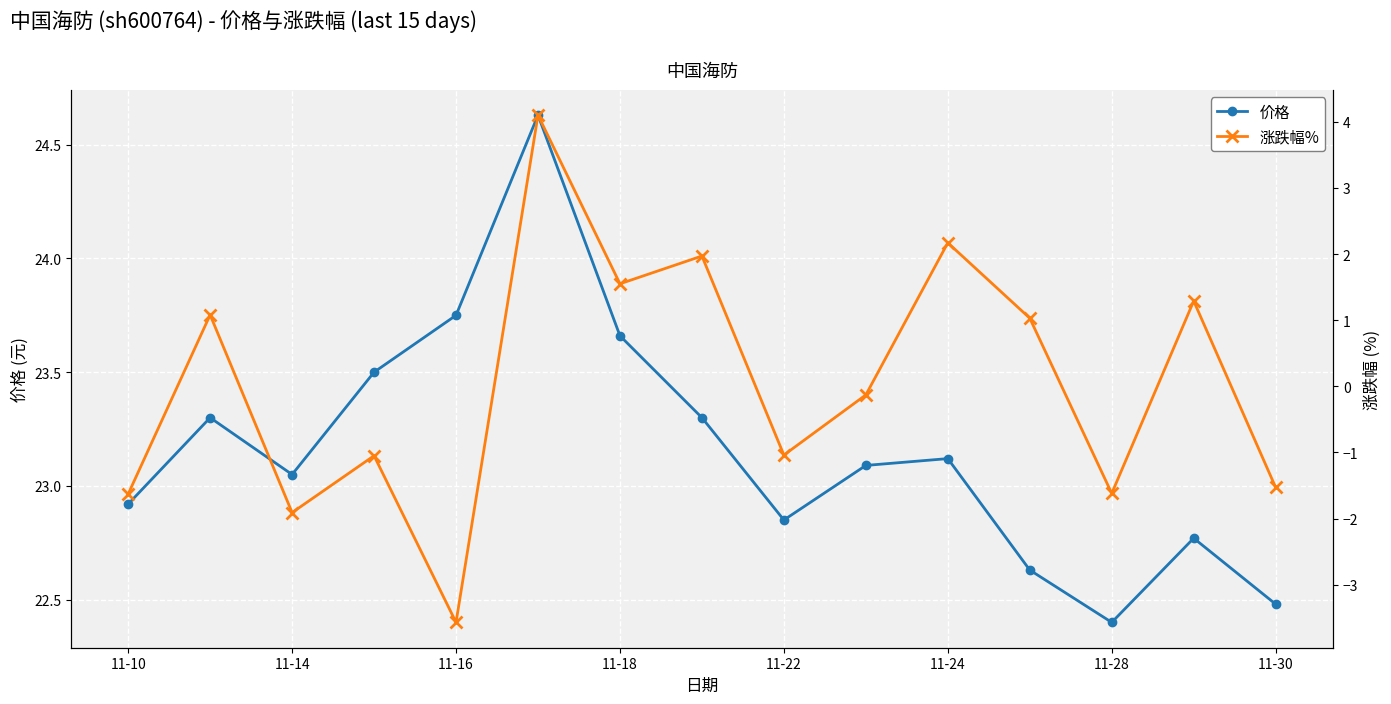

Reading left to right, extract all data points from this chart.

价格: 22.9	23.3	23.1	23.5	23.8	24.6	23.7	23.3	22.9	23.1	23.1	22.6	22.4	22.8	22.5
涨跌幅%: -1.6	1.1	-1.9	-1.1	-3.6	4.1	1.6	2.0	-1.0	-0.1	2.2	1.0	-1.6	1.3	-1.5